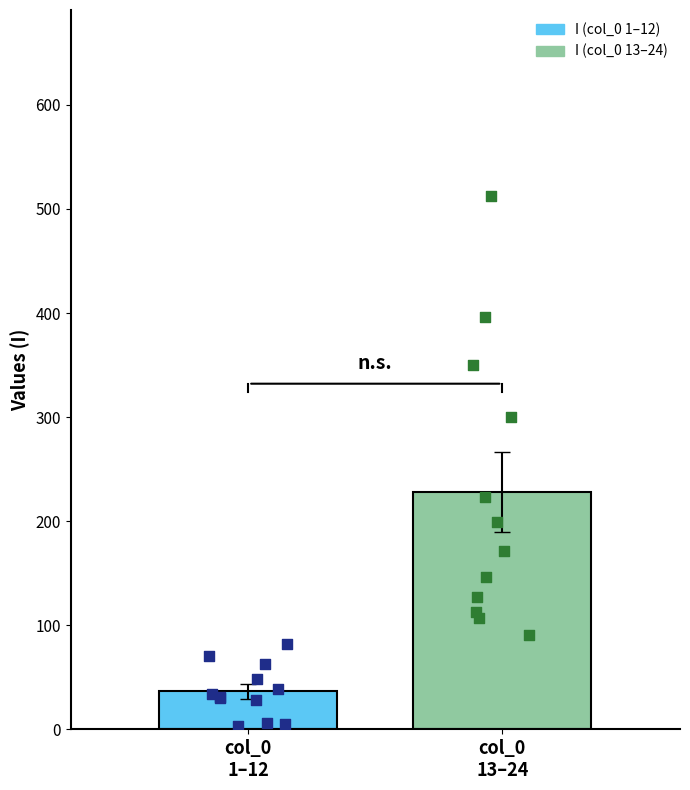

Is the value of Group 13–24 points at 2 greater than the value of Group 1–12 points at 6?

Yes